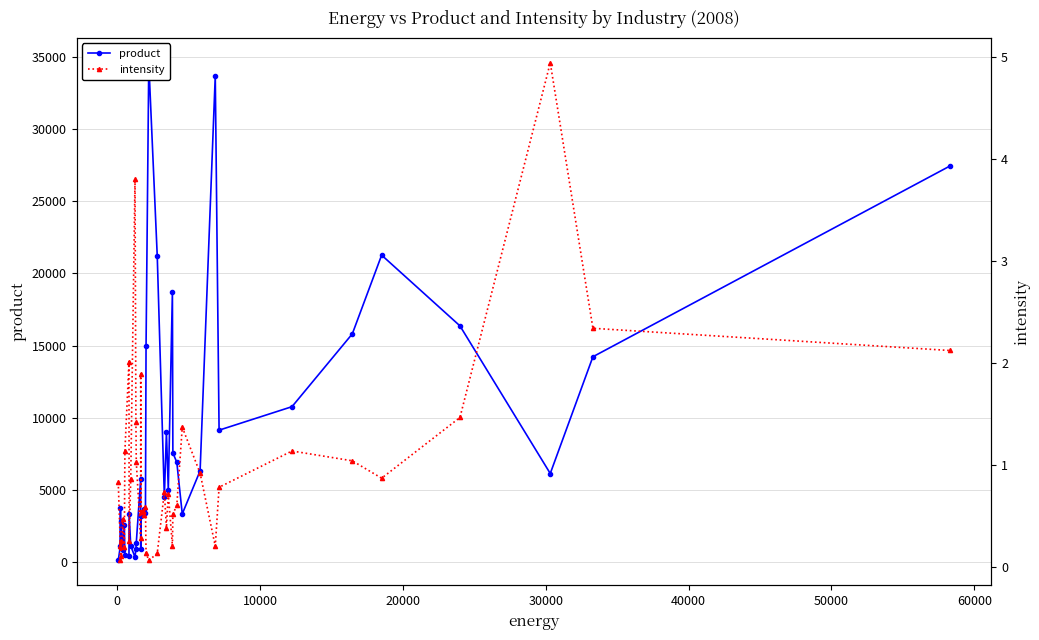

What are all the series names shown in the legend?

product, intensity